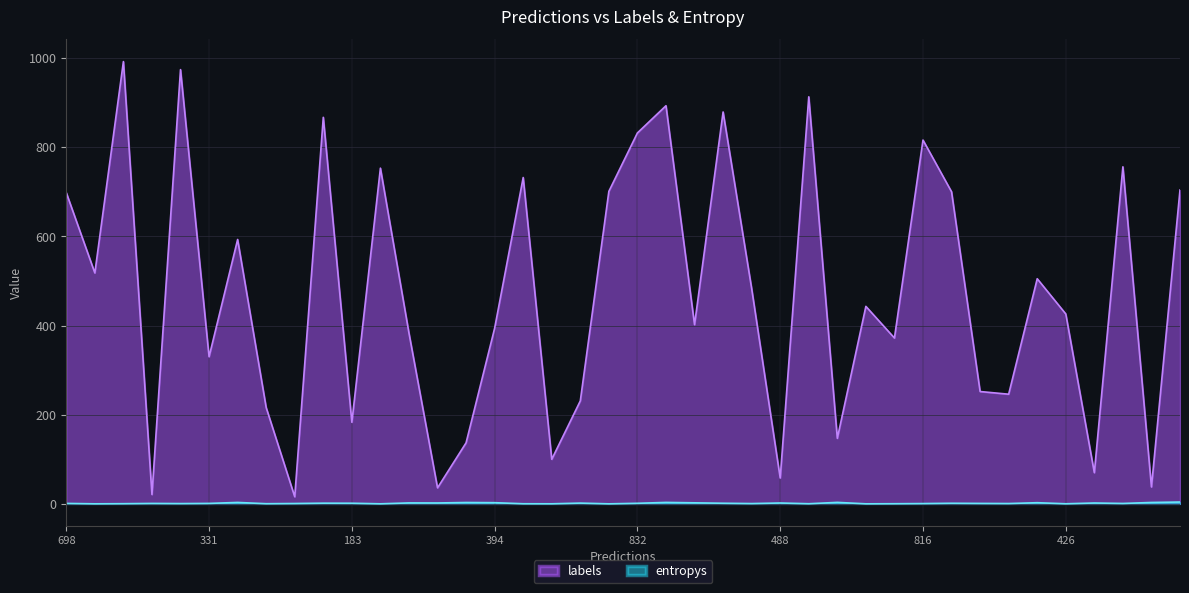

At 426, list the series in order from largest to smallest.

labels, entropys